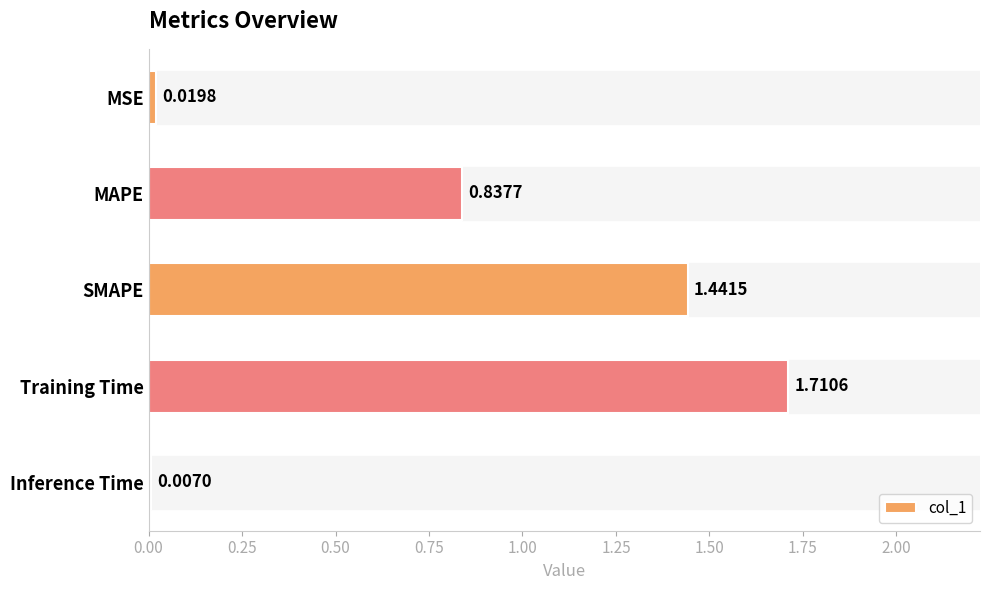

What is the change in value from Training Time to Inference Time?

-1.7